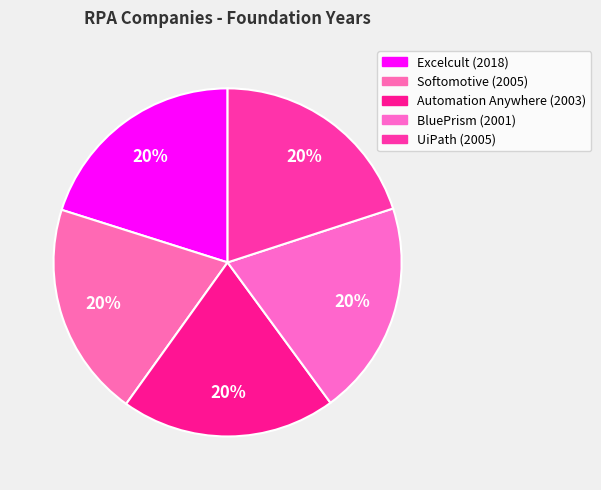

Which slice is the largest?

Excelcult (2018)